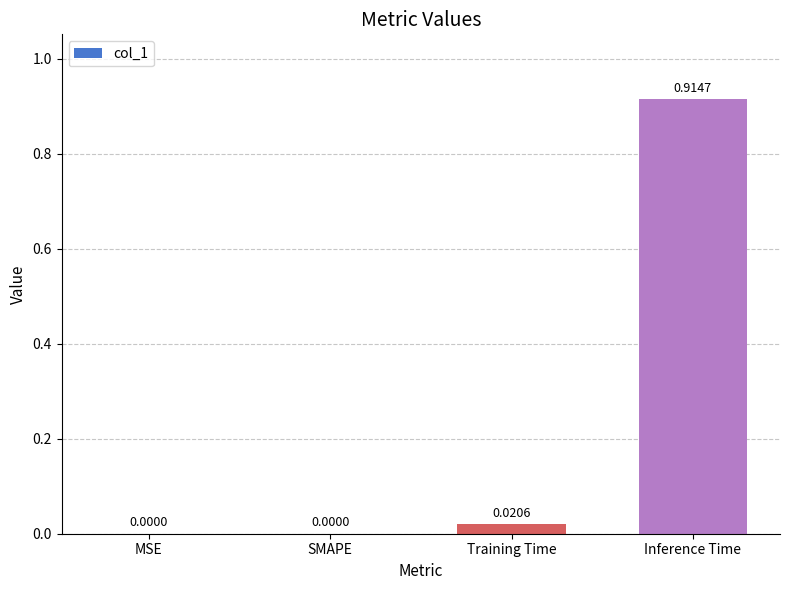

The chart shows a value of 0.0 at Training Time. True or false?

True